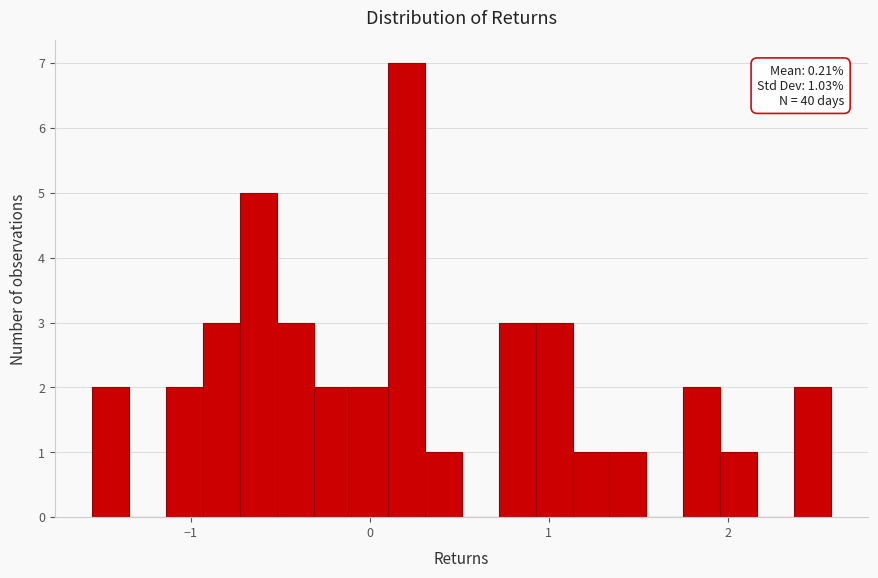

Around what value on the x-axis is the tallest bar? Give the approximate position of its centre, as read against the axis.

0.2